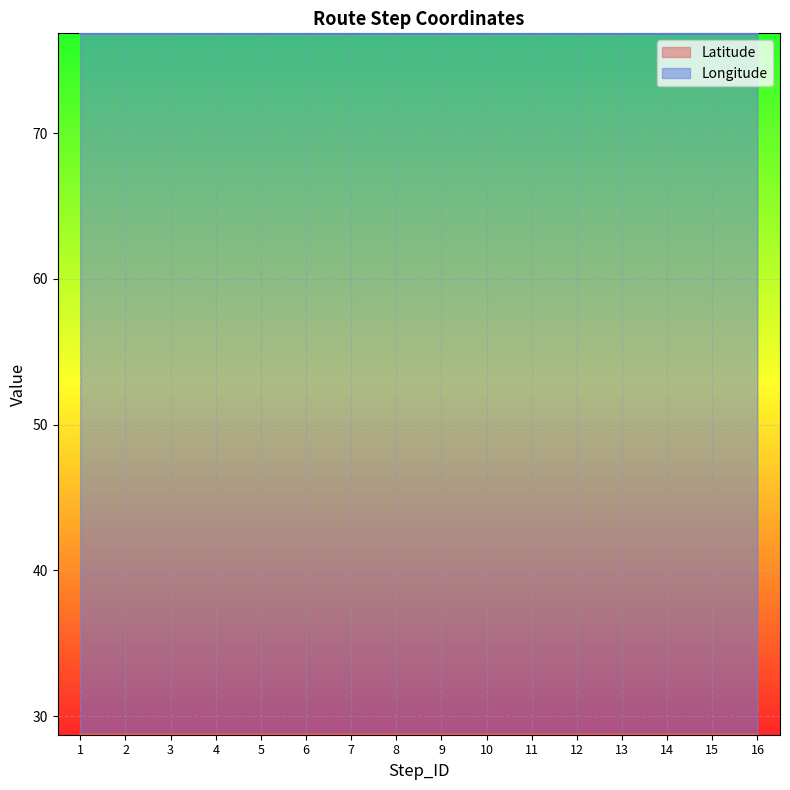

At which category is the sum across all series the highest?

2